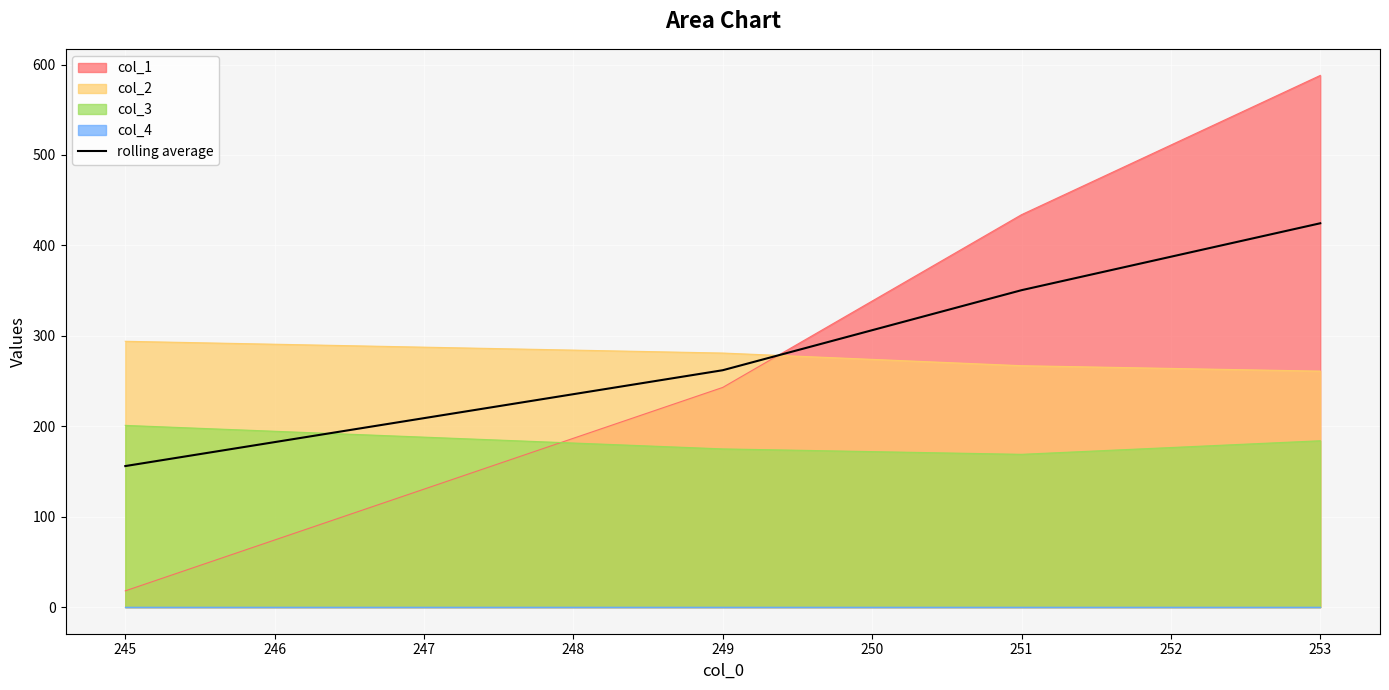

The value of col_2 at 251 is 454.3. True or false?

False